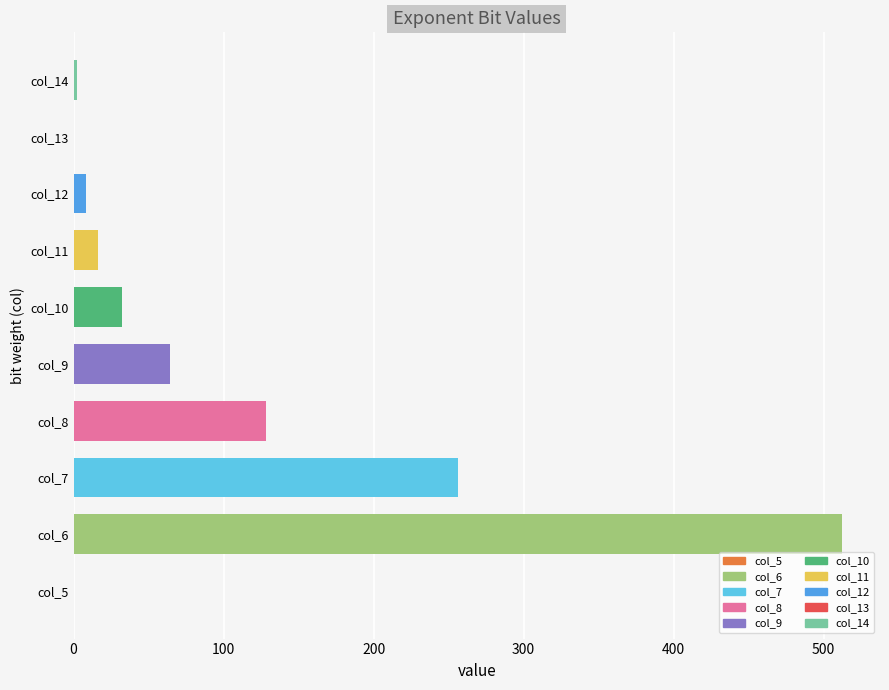

The value at col_6 is 512. True or false?

True